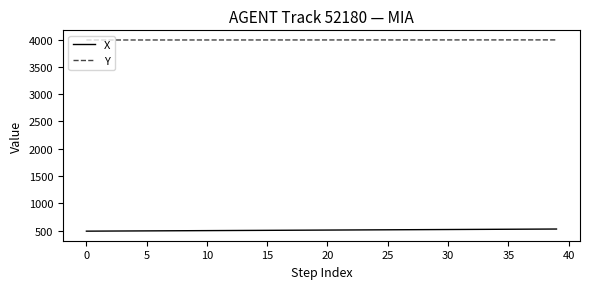

Does the chart display data point markers on the line(s)?

No